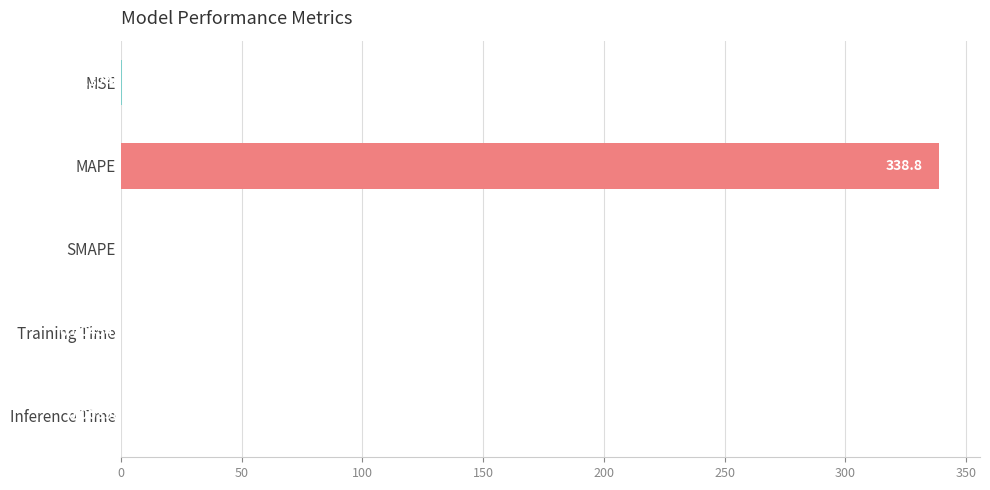

Where is the data nearest to the value 169?

MSE